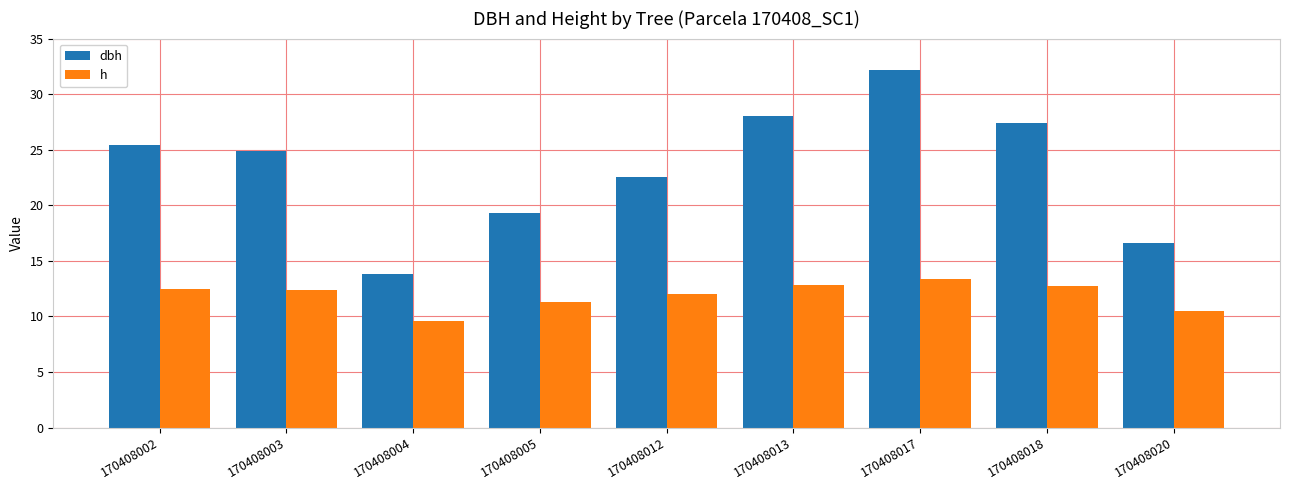

Between 170408017 and 170408018, which series saw the biggest shift?

dbh